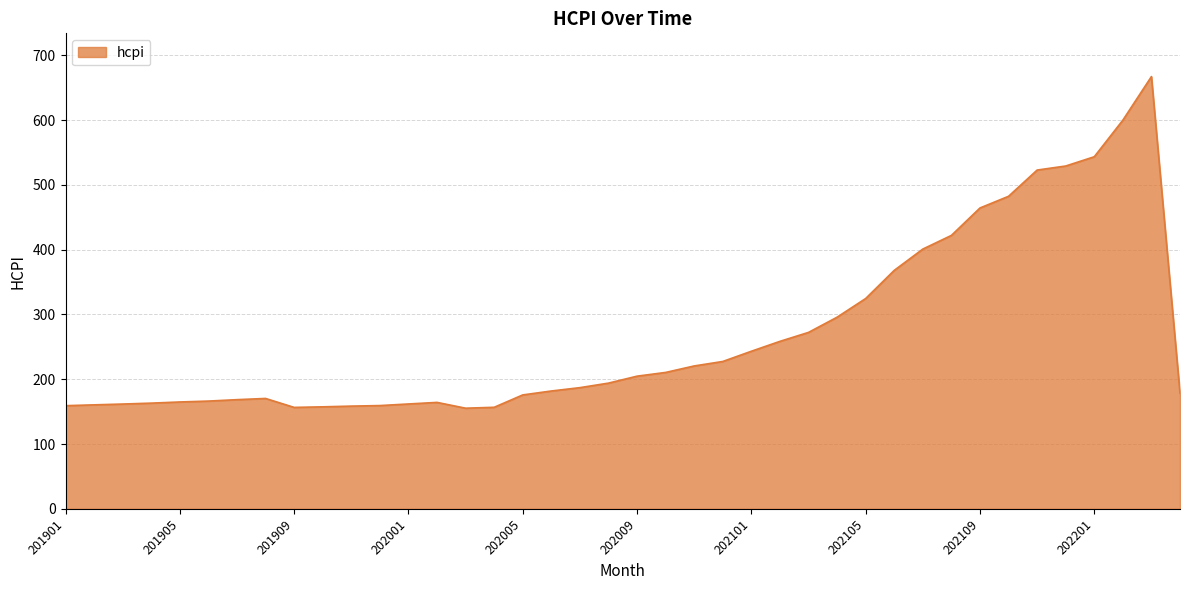

What is the difference between the maximum and minimum values?

511.8